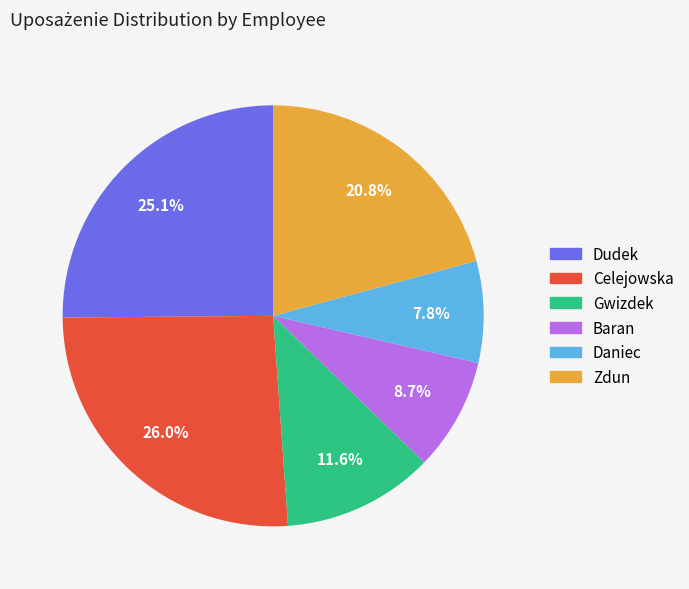

To the nearest percent, what percentage of the pie is Daniec?

8%